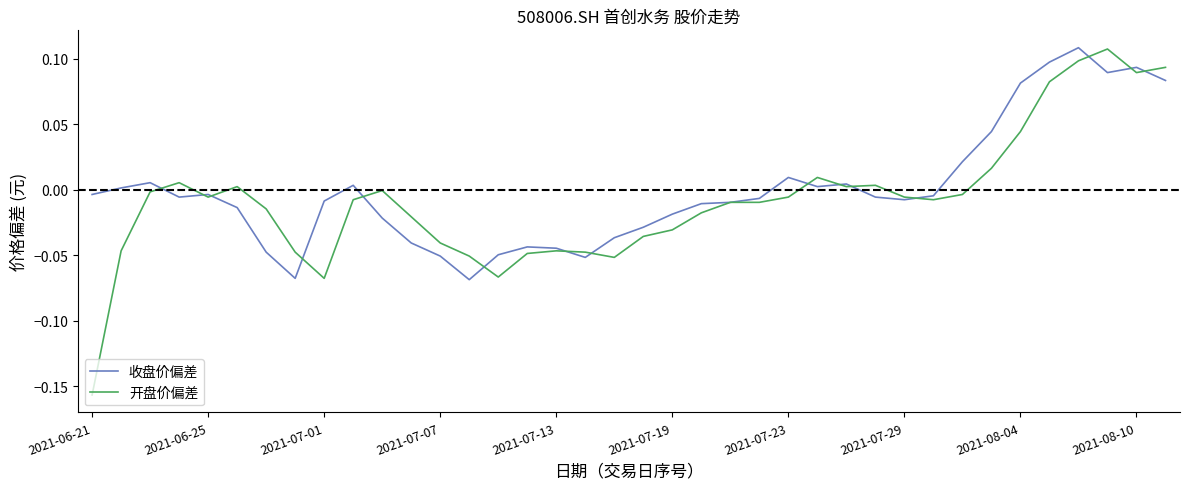

Which series has the largest range (max minus min)?

开盘价偏差